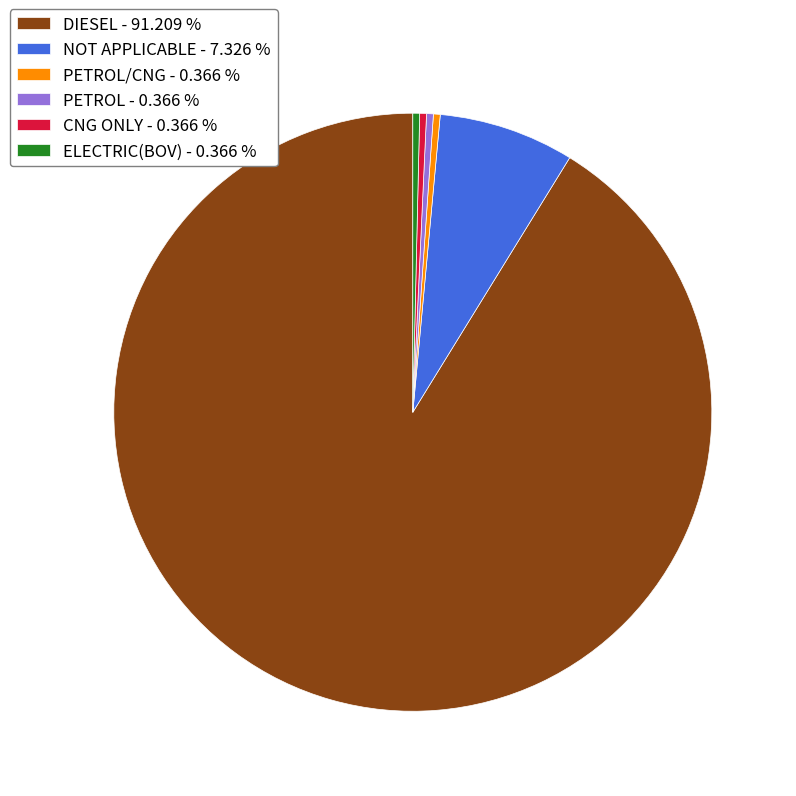

Do CNG ONLY - 0.366 % and PETROL/CNG - 0.366 % together represent more than half of the pie?

No